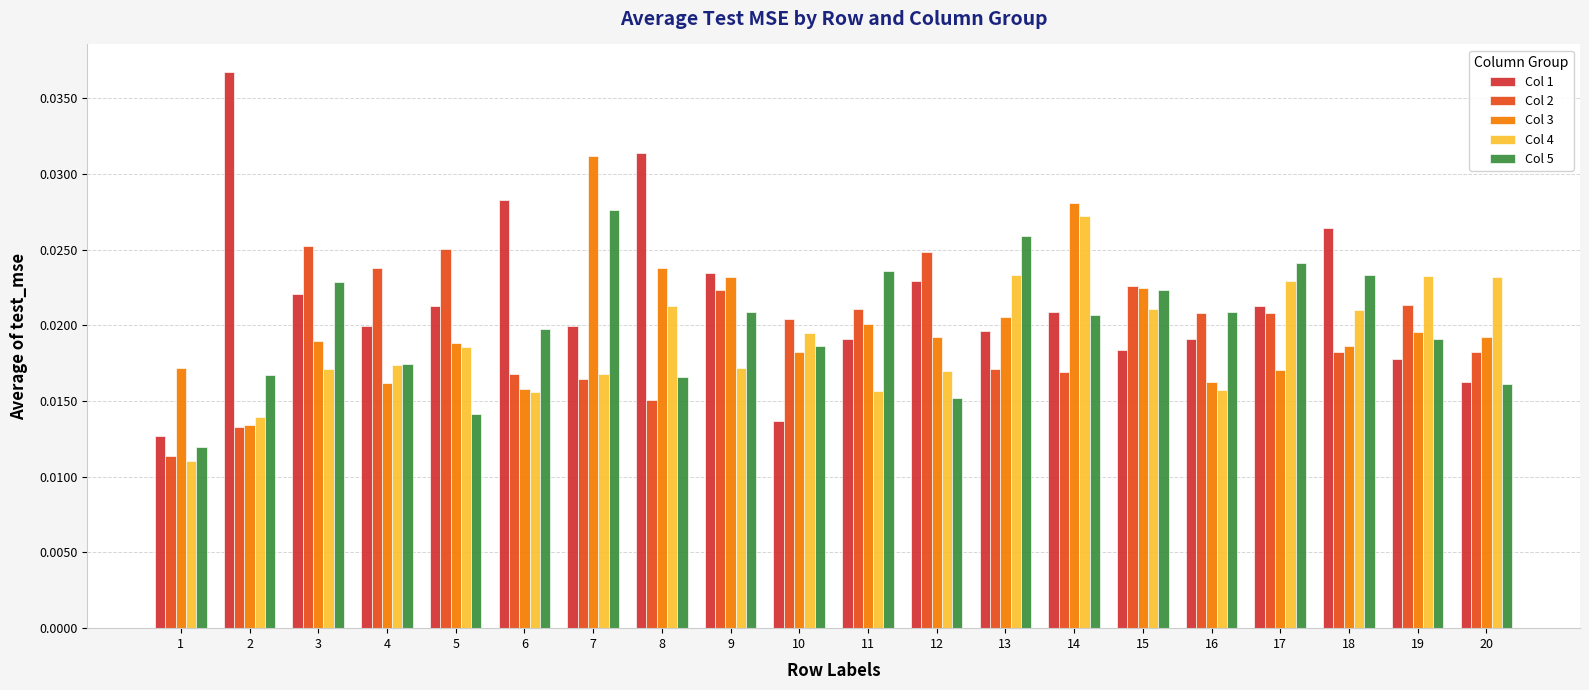

Rank the series by their maximum value, from lowest to highest.

Col 2, Col 4, Col 5, Col 3, Col 1